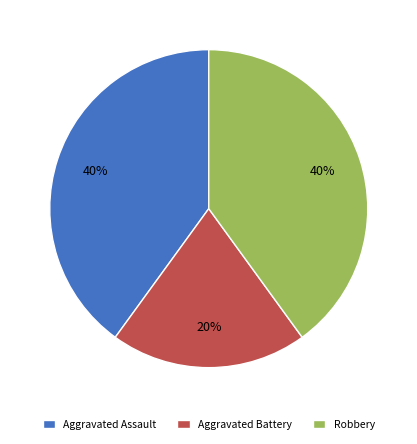

How many segments does this pie chart have?

3